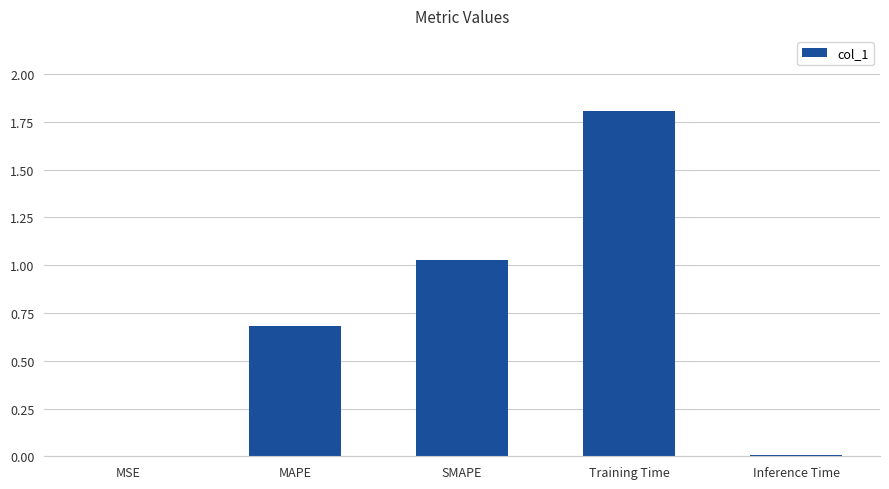

At which category does the chart reach its peak across all series?

Training Time